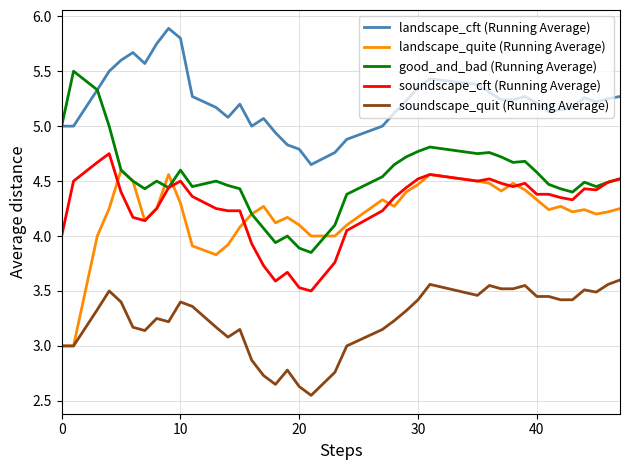

What is the lowest value of the landscape_quite (Running Average) series?

3.0